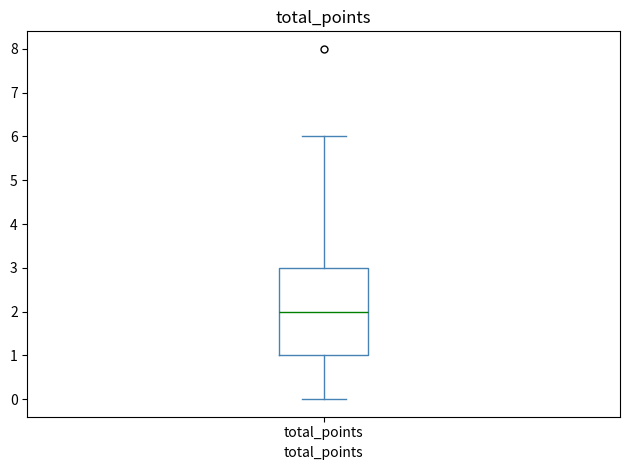

Read this box plot against the y-axis: the position of the median line, the range covered by the box, and the ends of both whiskers. The values are not printed on the chart, so give them approximately, as read against the axis.

median 2, box 1 to 3, whiskers 0 to 6